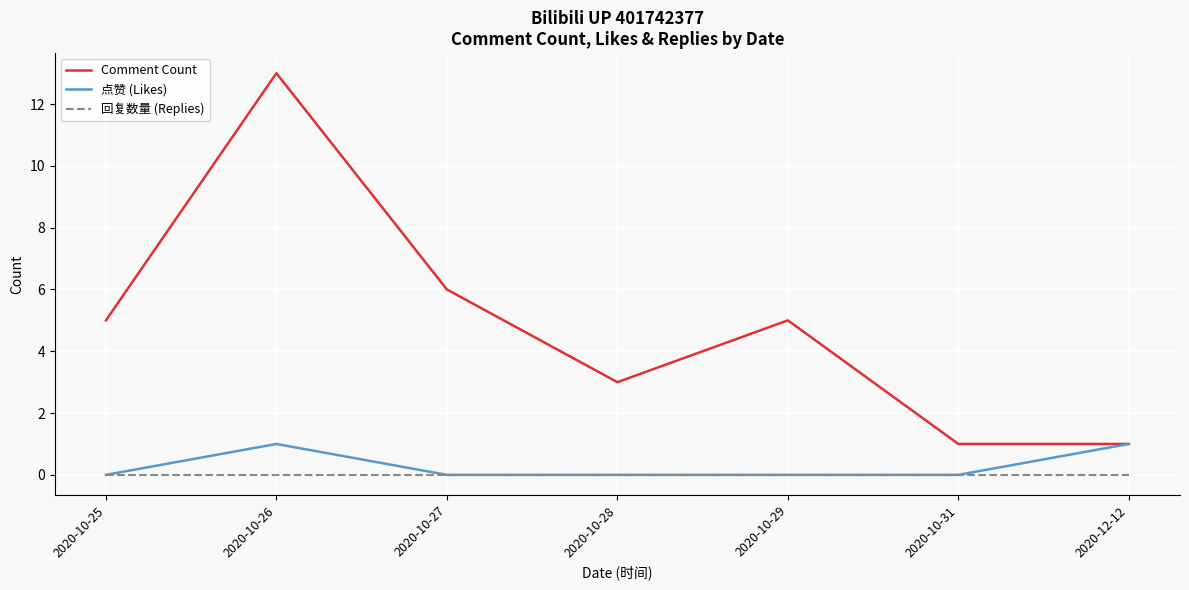

What position from the left is 2020-10-25?

1